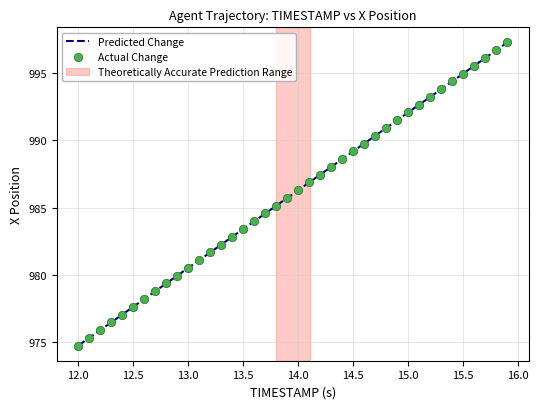

What is the difference between the maximum and minimum values?

22.5